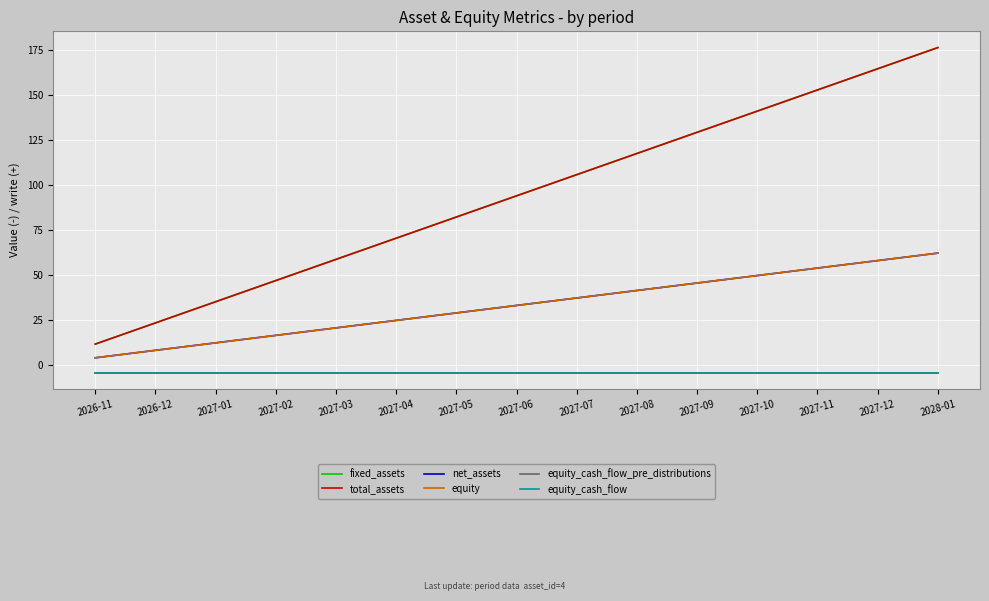

Is it true that total_assets equals 58.8 at 2027-03?

True